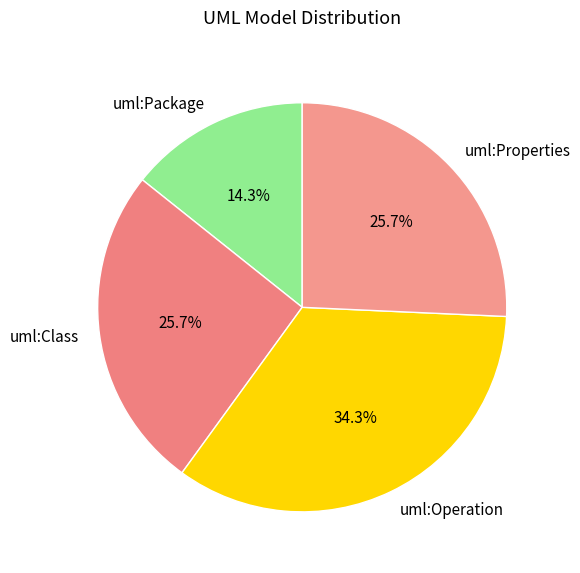

Combined, do uml:Operation and uml:Properties account for over 50%?

Yes